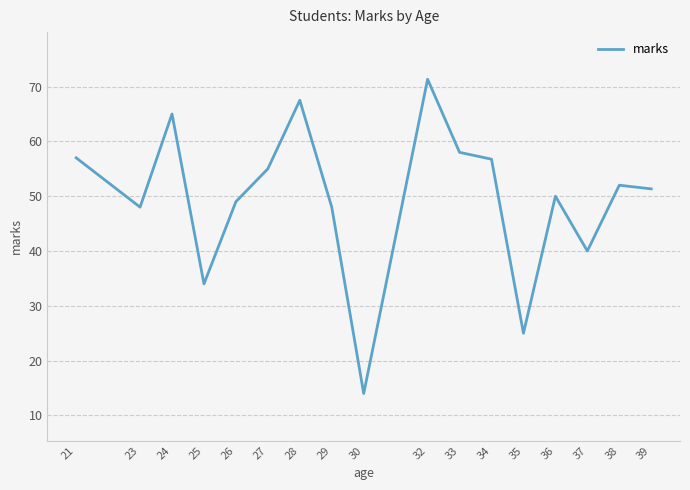

At which category does the chart reach its minimum across all series?

30